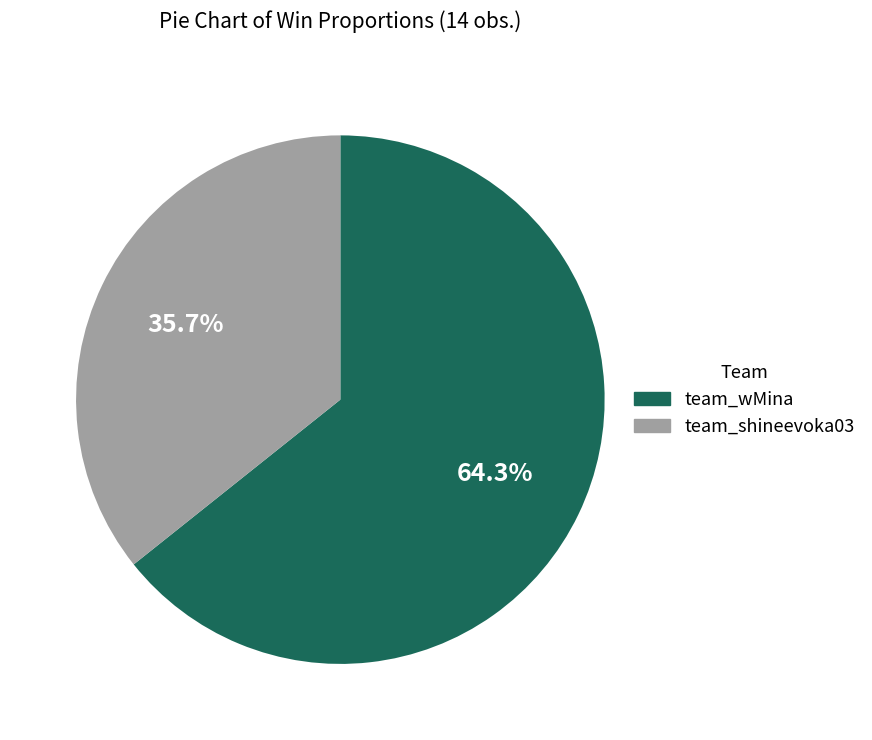

What percentage is the team_shineevoka03 slice, to the nearest percent?

36%